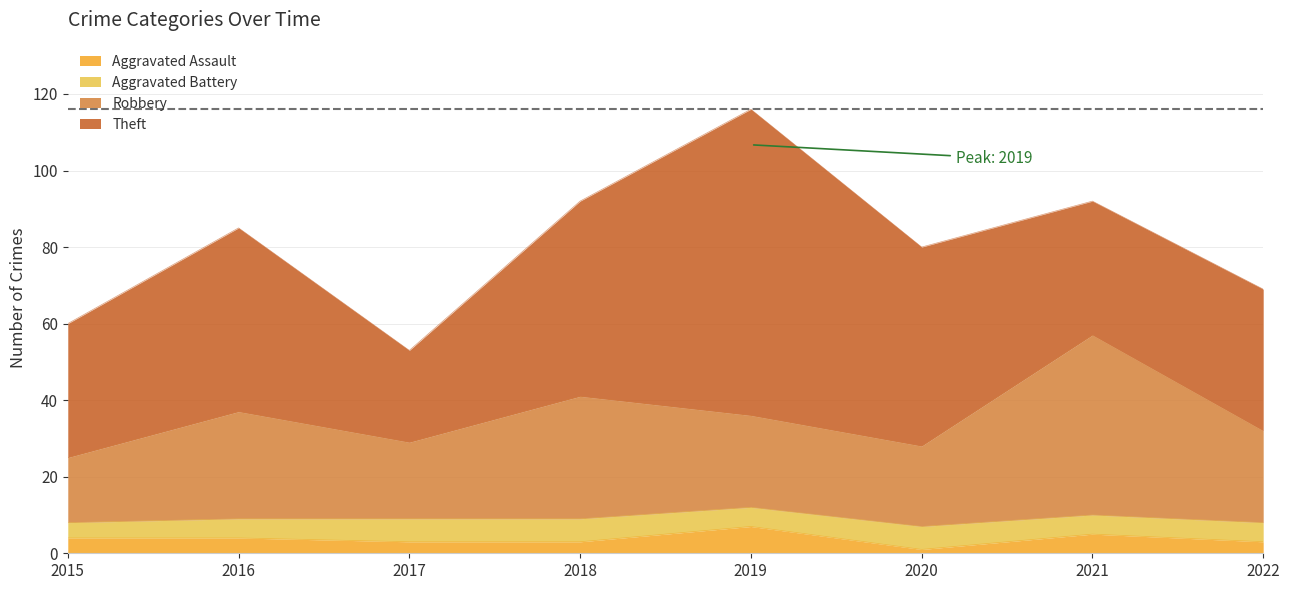

At which category is the sum across all series the highest?

2019